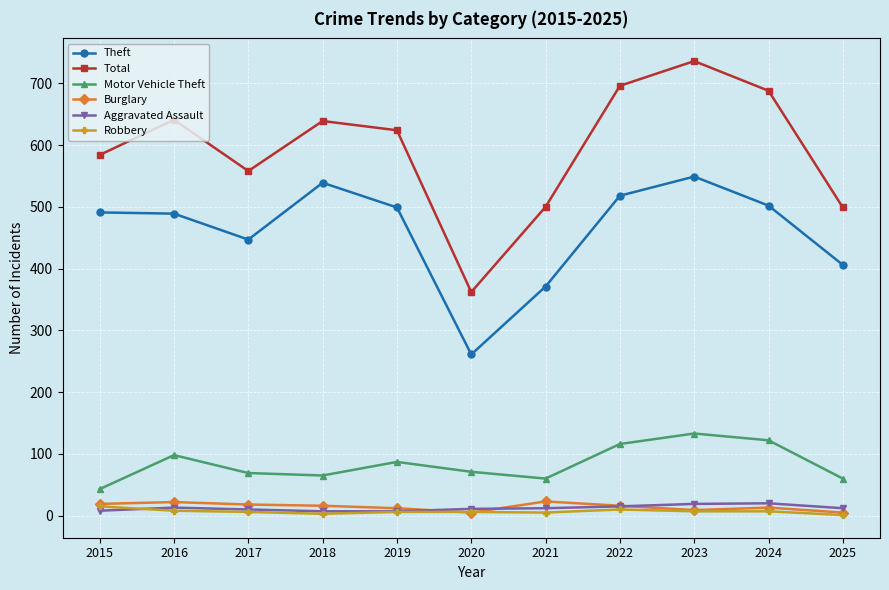

Is it true that Total equals 966 at 2017?

False